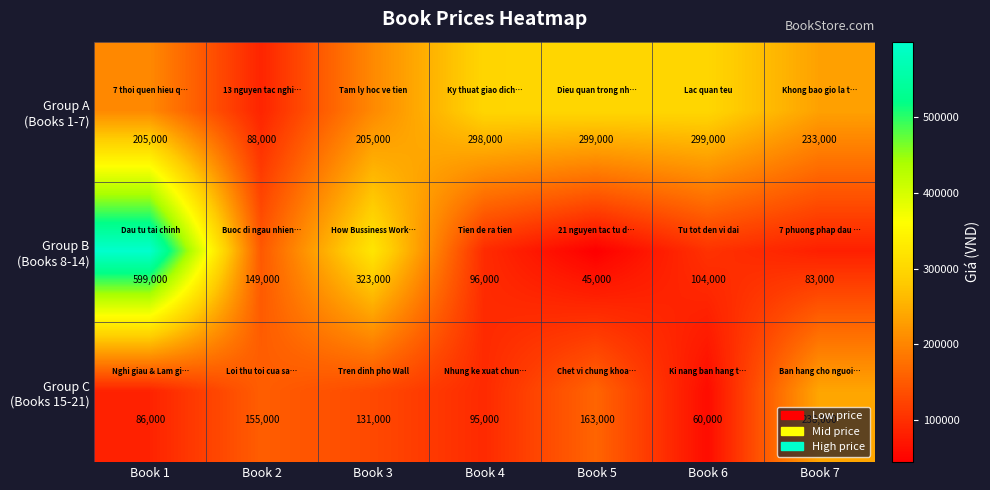

What is the total value across all series at Book 6?

463000